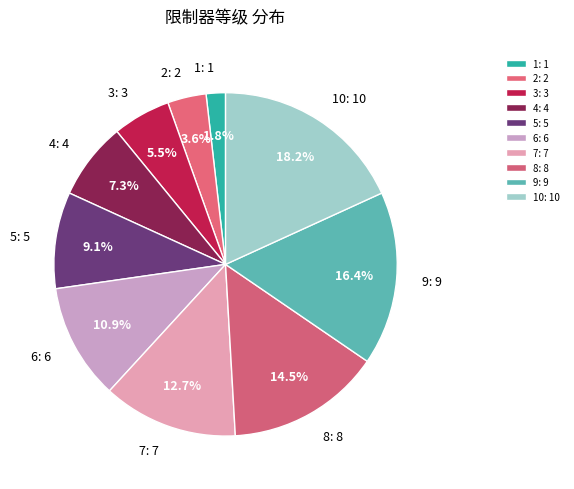

Approximately how many times larger is the value at 5: 5 compared to 2: 2?

2.5